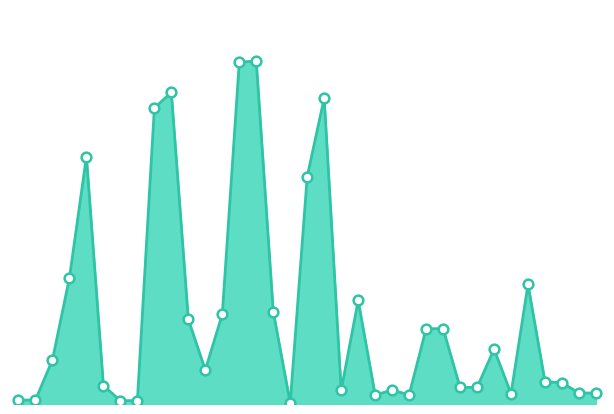

At which label does the data first exceed 4?

61